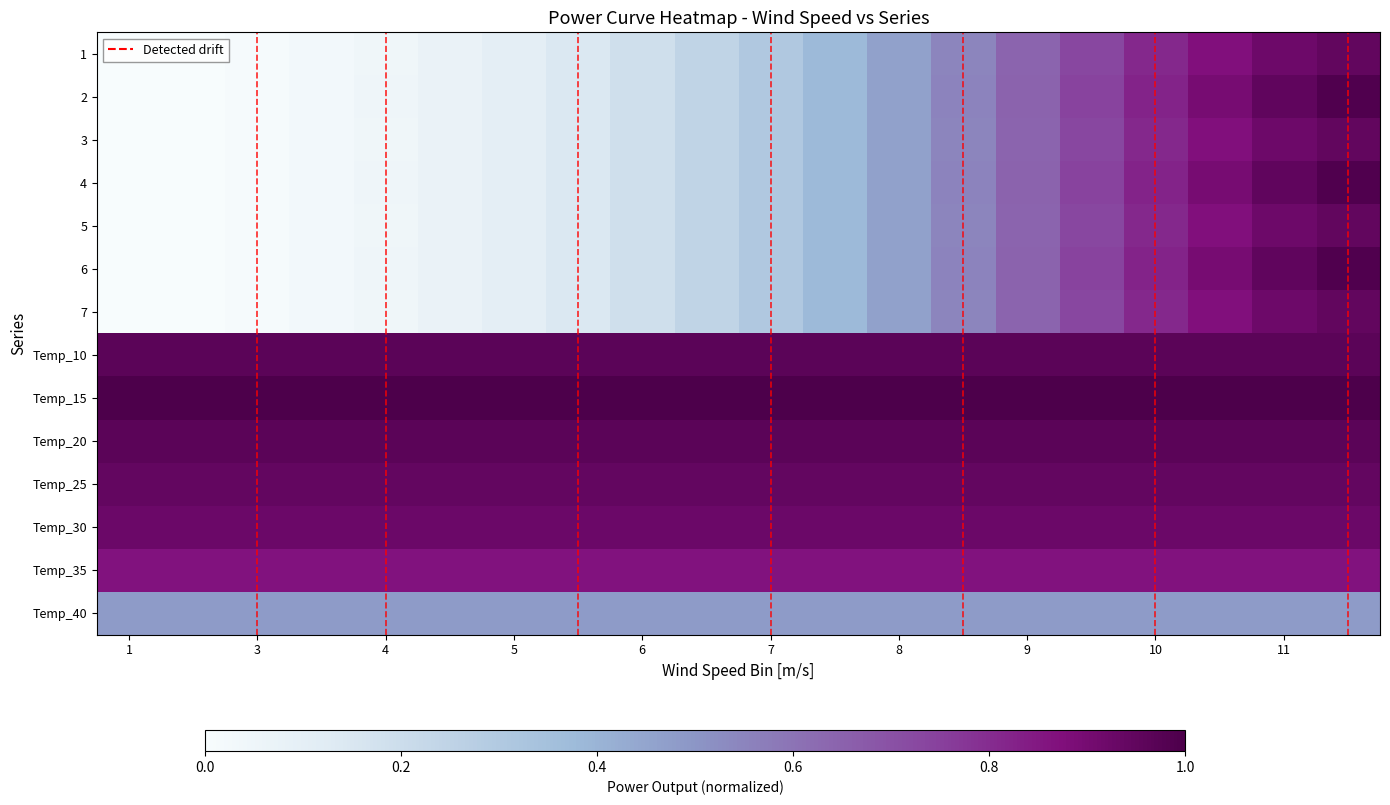

Reading left to right, list all the values displayed in this chart.

1: 0.0	0.0	0.0	0.0	0.0	0.1	0.1	0.1	0.2	0.2	0.3	0.4	0.5	0.5	0.6	0.7	0.8	0.9	0.9	0.9
2: 0.0	0.0	0.0	0.0	0.0	0.1	0.1	0.1	0.2	0.2	0.3	0.4	0.5	0.6	0.6	0.7	0.8	0.9	1.0	1.0
3: 0.0	0.0	0.0	0.0	0.0	0.1	0.1	0.1	0.2	0.2	0.3	0.4	0.5	0.5	0.6	0.7	0.8	0.9	0.9	0.9
4: 0.0	0.0	0.0	0.0	0.0	0.1	0.1	0.1	0.2	0.2	0.3	0.4	0.5	0.6	0.6	0.7	0.8	0.9	1.0	1.0
5: 0.0	0.0	0.0	0.0	0.0	0.1	0.1	0.1	0.2	0.2	0.3	0.4	0.5	0.5	0.6	0.7	0.8	0.9	0.9	0.9
6: 0.0	0.0	0.0	0.0	0.0	0.1	0.1	0.1	0.2	0.2	0.3	0.4	0.5	0.6	0.6	0.7	0.8	0.9	1.0	1.0
7: 0.0	0.0	0.0	0.0	0.0	0.1	0.1	0.1	0.2	0.2	0.3	0.4	0.5	0.5	0.6	0.7	0.8	0.9	0.9	0.9
Temp_10: 1.0	1.0	1.0	1.0	1.0	1.0	1.0	1.0	1.0	1.0	1.0	1.0	1.0	1.0	1.0	1.0	1.0	1.0	1.0	1.0
Temp_15: 1.0	1.0	1.0	1.0	1.0	1.0	1.0	1.0	1.0	1.0	1.0	1.0	1.0	1.0	1.0	1.0	1.0	1.0	1.0	1.0
Temp_20: 1.0	1.0	1.0	1.0	1.0	1.0	1.0	1.0	1.0	1.0	1.0	1.0	1.0	1.0	1.0	1.0	1.0	1.0	1.0	1.0
Temp_25: 0.9	0.9	0.9	0.9	0.9	0.9	0.9	0.9	0.9	0.9	0.9	0.9	0.9	0.9	0.9	0.9	0.9	0.9	0.9	0.9
Temp_30: 0.9	0.9	0.9	0.9	0.9	0.9	0.9	0.9	0.9	0.9	0.9	0.9	0.9	0.9	0.9	0.9	0.9	0.9	0.9	0.9
Temp_35: 0.9	0.9	0.9	0.9	0.9	0.9	0.9	0.9	0.9	0.9	0.9	0.9	0.9	0.9	0.9	0.9	0.9	0.9	0.9	0.9
Temp_40: 0.5	0.5	0.5	0.5	0.5	0.5	0.5	0.5	0.5	0.5	0.5	0.5	0.5	0.5	0.5	0.5	0.5	0.5	0.5	0.5